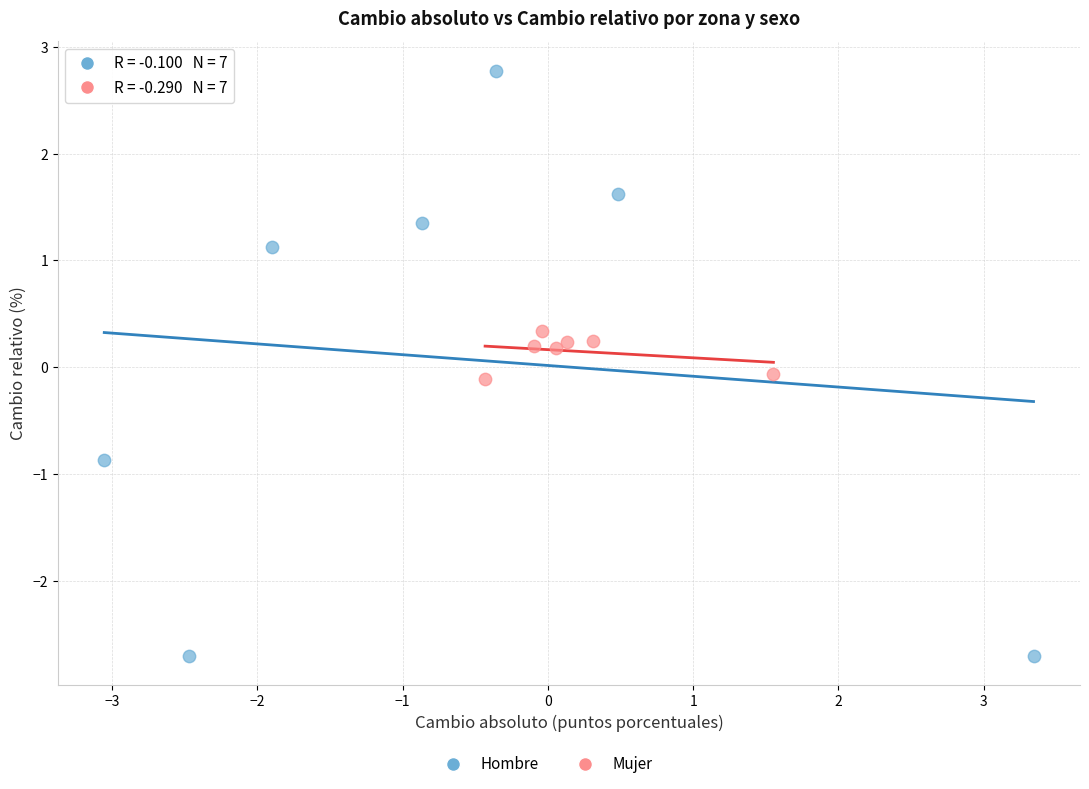

Which series reaches the maximum Y coordinate?

Hombre